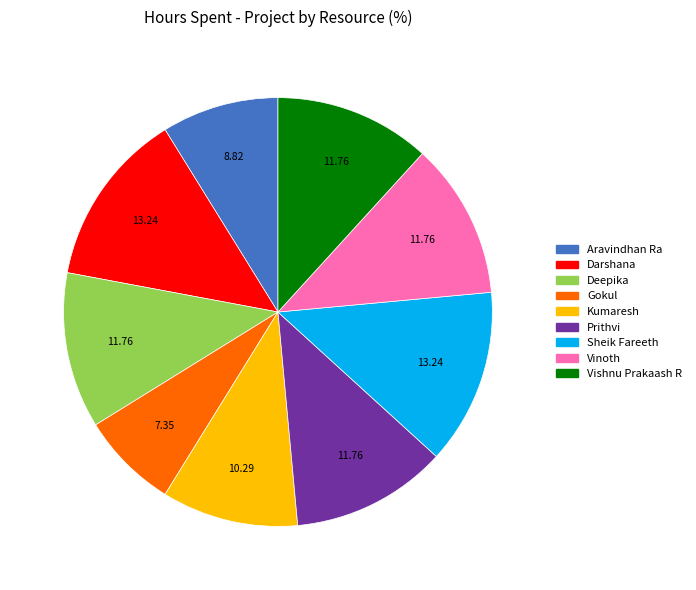

Does any single category account for the majority?

No